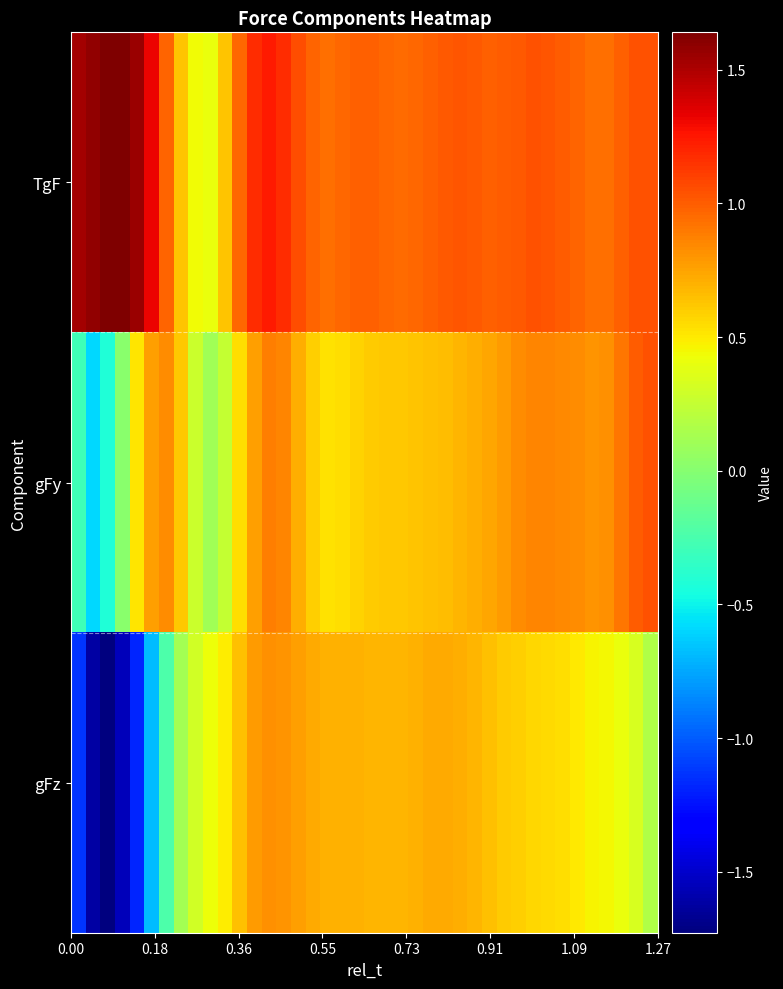

Reading left to right, list all the values displayed in this chart.

TgF: 1.5	1.6	1.6	1.6	1.6	1.3	1.0	0.6	0.4	0.4	0.6	1.0	1.2	1.2	1.2	1.1	1.0	0.9	1.0	1.0	1.0	1.0	1.0	1.0	1.0	1.0	1.0	1.0	1.0	1.0	1.0	1.0	1.0	1.0	1.0	0.9	0.9	1.0	1.0	1.0
gFy: -0.3	-0.6	-0.4	0.0	0.5	0.8	0.8	0.6	0.3	0.1	0.3	0.5	0.8	0.9	0.9	0.7	0.6	0.5	0.5	0.6	0.6	0.6	0.6	0.6	0.6	0.7	0.7	0.7	0.7	0.8	0.8	0.9	0.9	0.8	0.8	0.8	0.8	0.9	1.0	1.0
gFz: -1.1	-1.6	-1.7	-1.6	-1.2	-0.7	-0.2	0.1	0.3	0.4	0.5	0.6	0.8	0.8	0.8	0.8	0.7	0.7	0.7	0.7	0.7	0.7	0.7	0.7	0.7	0.7	0.7	0.7	0.6	0.6	0.6	0.6	0.6	0.5	0.5	0.5	0.4	0.4	0.3	0.2